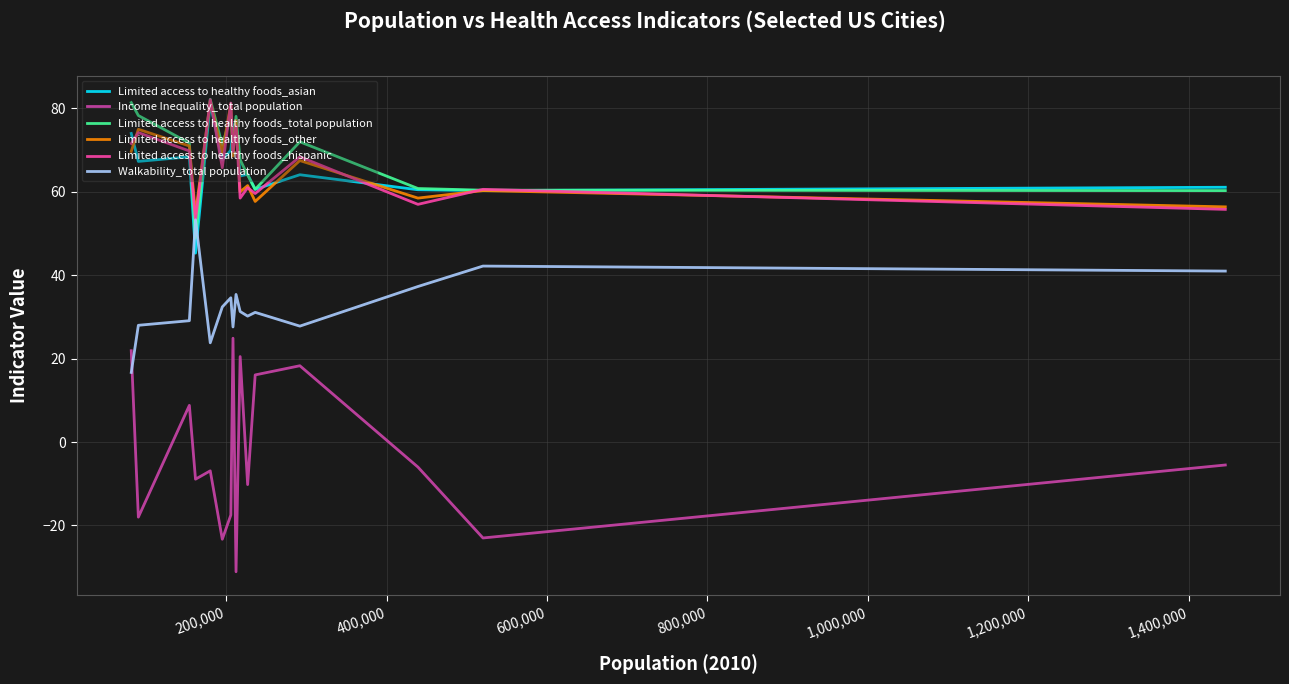

Count the number of categories in the chart.

16